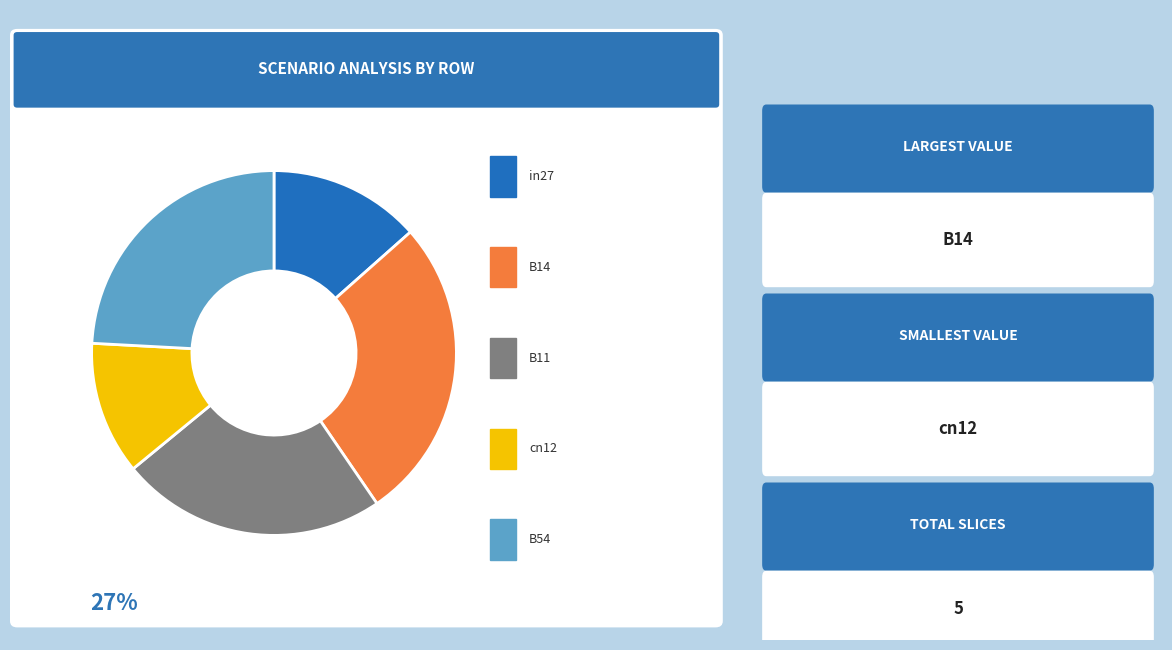

Does any single category account for the majority?

No